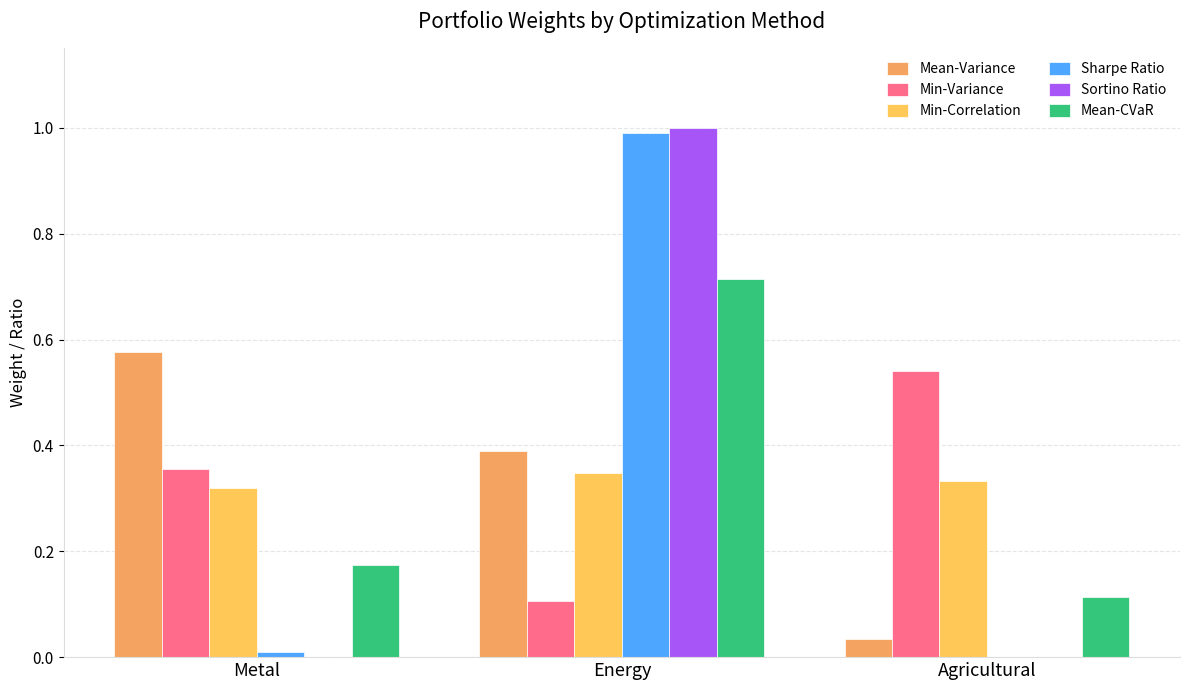

Between Metal and Energy, which series saw the biggest shift?

Sortino Ratio